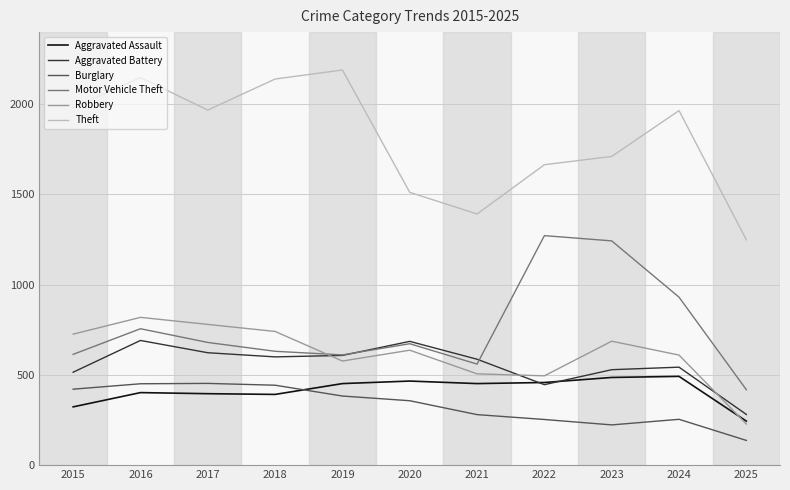

What are all the series names shown in the legend?

Aggravated Assault, Aggravated Battery, Burglary, Motor Vehicle Theft, Robbery, Theft